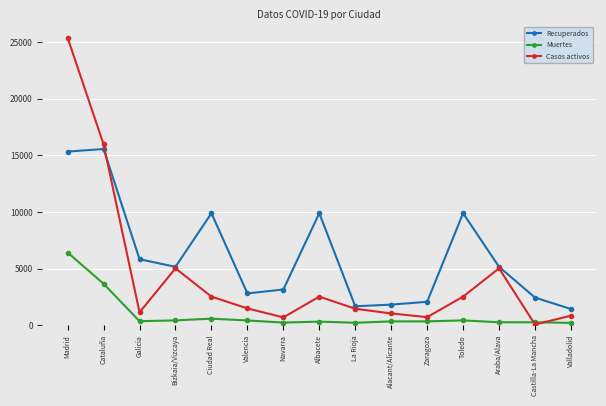

Between which two adjacent categories do Recuperados and Casos activos first intersect?

Cataluña and Galicia